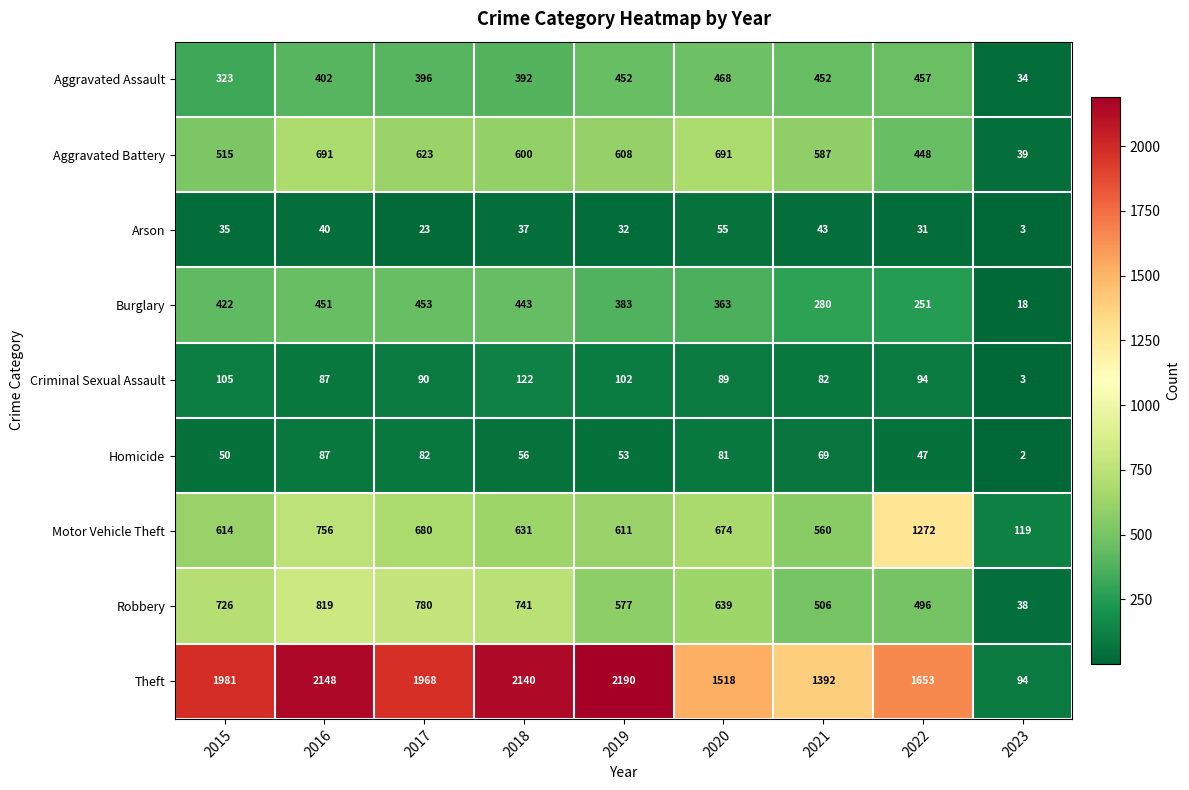

What is the difference between the maximum and minimum values in the Aggravated Assault series?

434